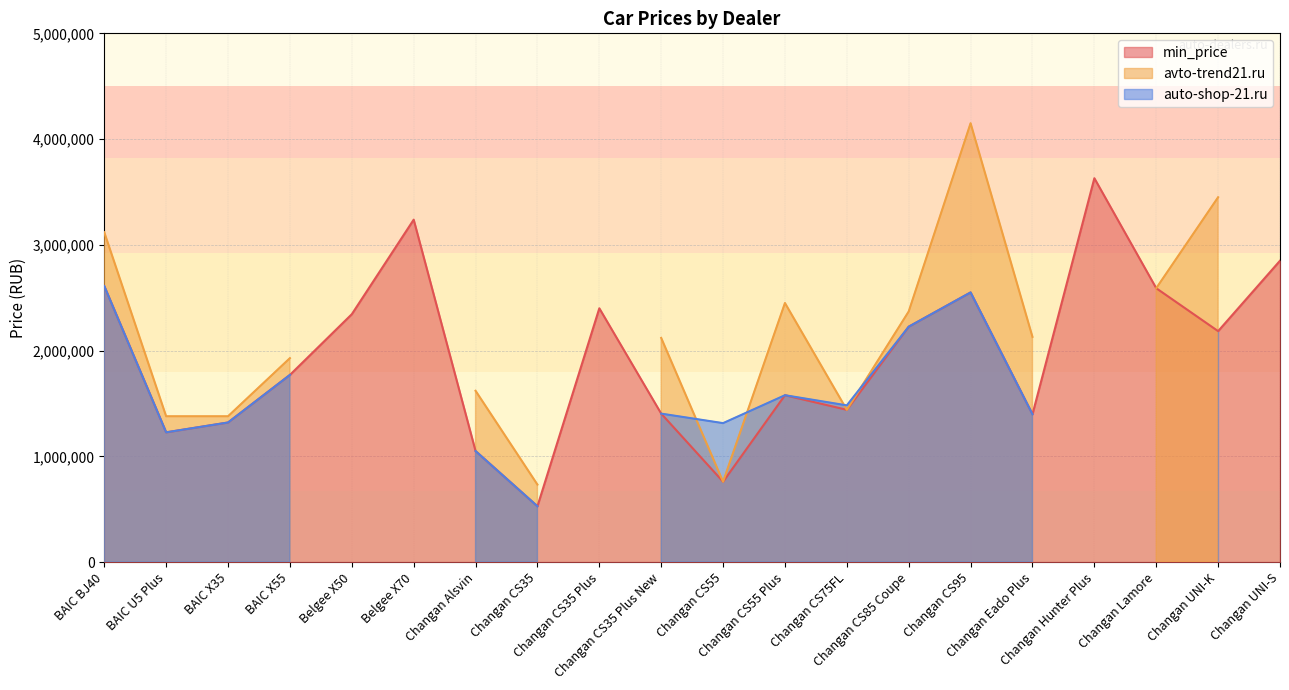

At which label is min_price closest to 2078920?

Changan UNI-K